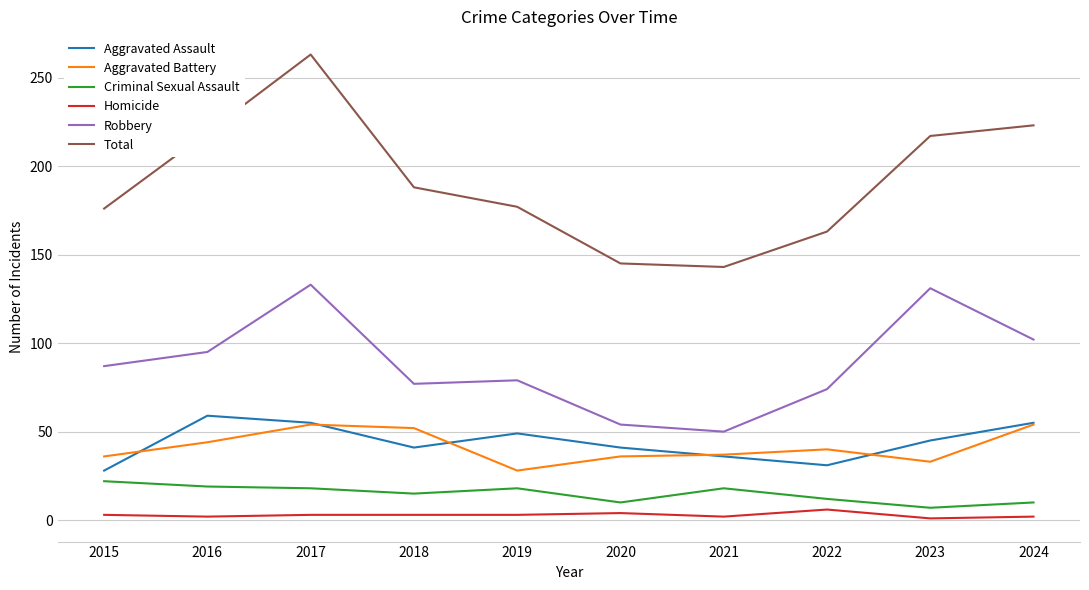

True or false: Aggravated Battery and Aggravated Assault cross at least once.

True